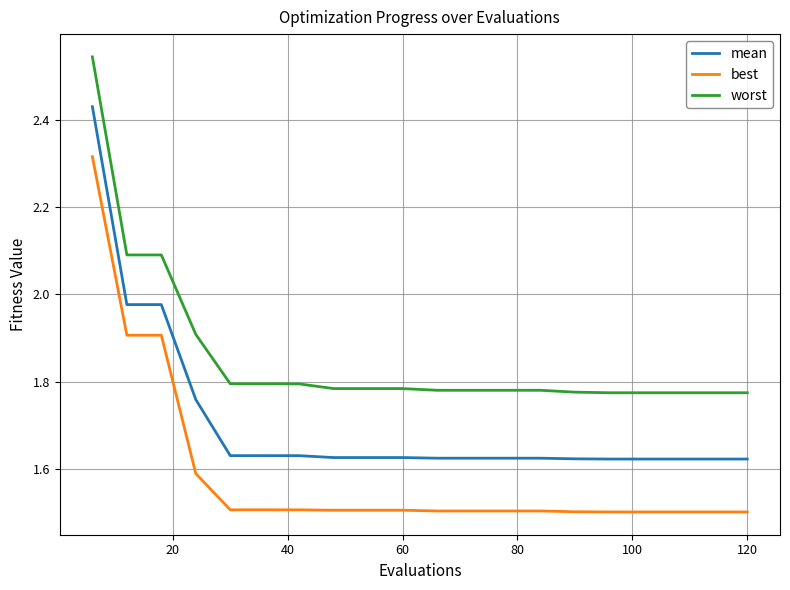

What is the minimum value for best?

1.5